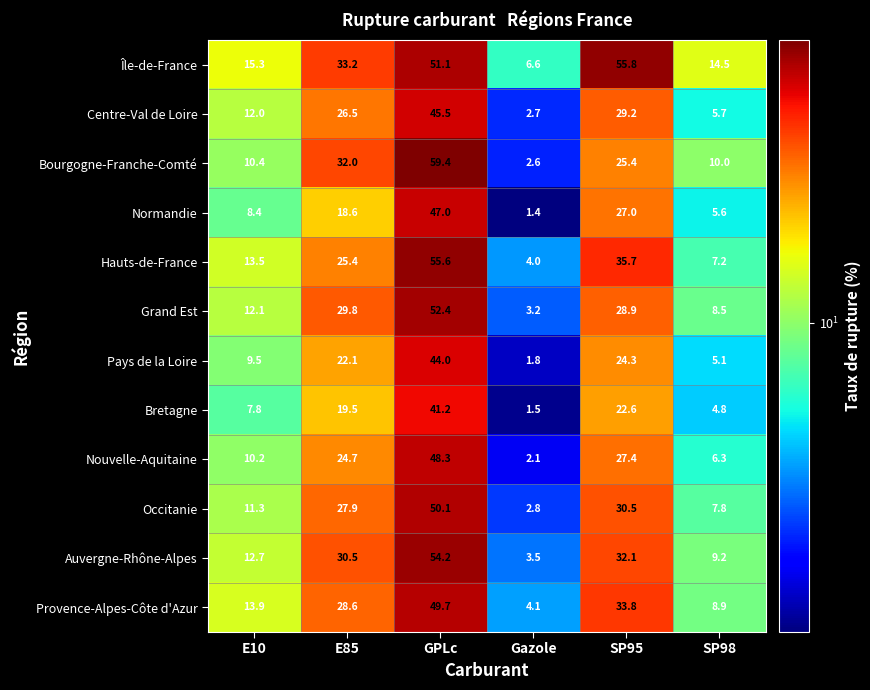

Is it true that Occitanie equals 13.4 at SP98?

False